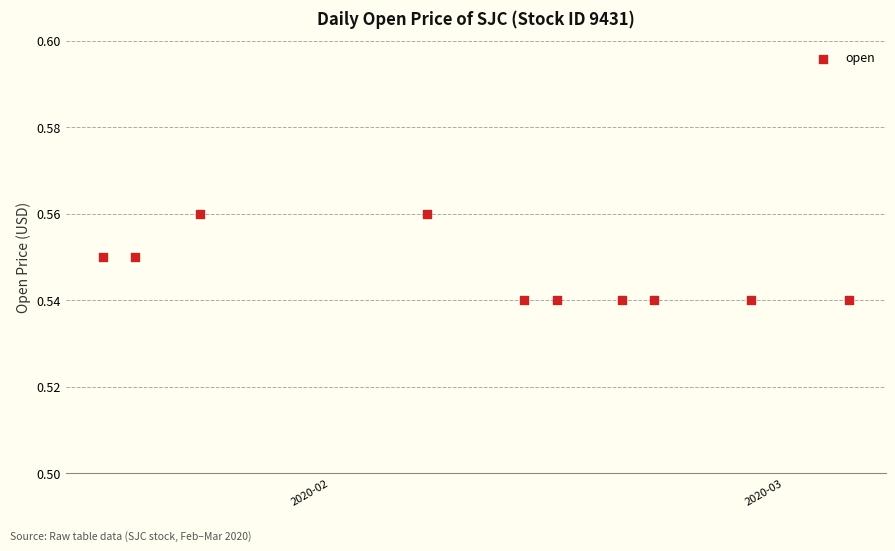

What is the range of X values (max minus min)?

23.0